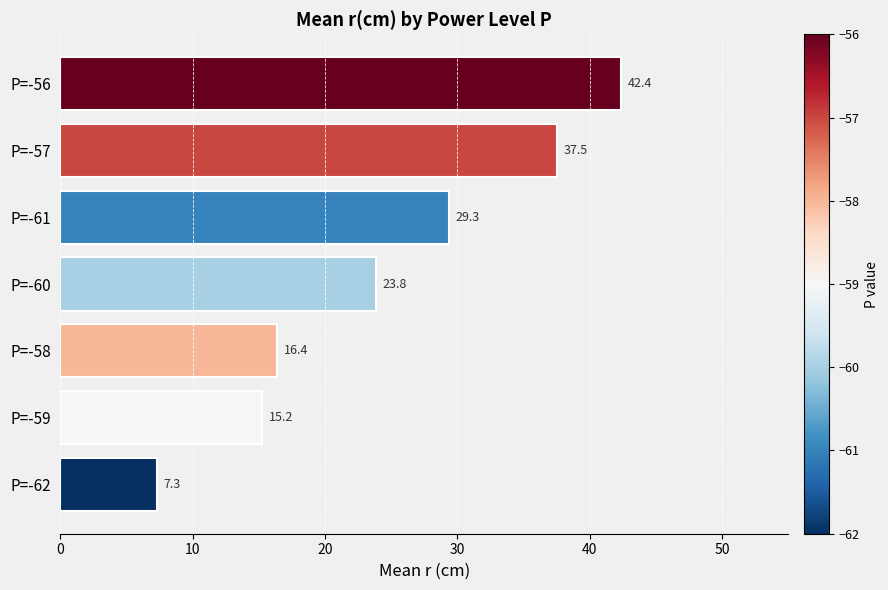

List the labels in order of value, smallest first.

P=-62, P=-59, P=-58, P=-60, P=-61, P=-57, P=-56